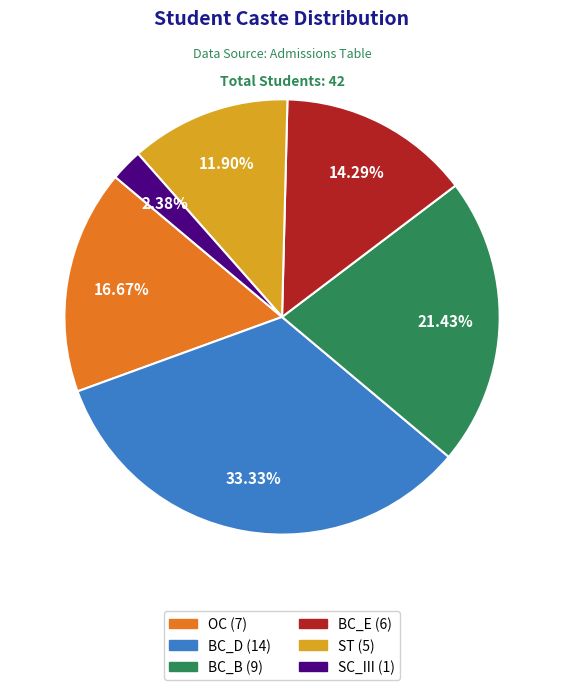

Count the number of slices in the pie.

6